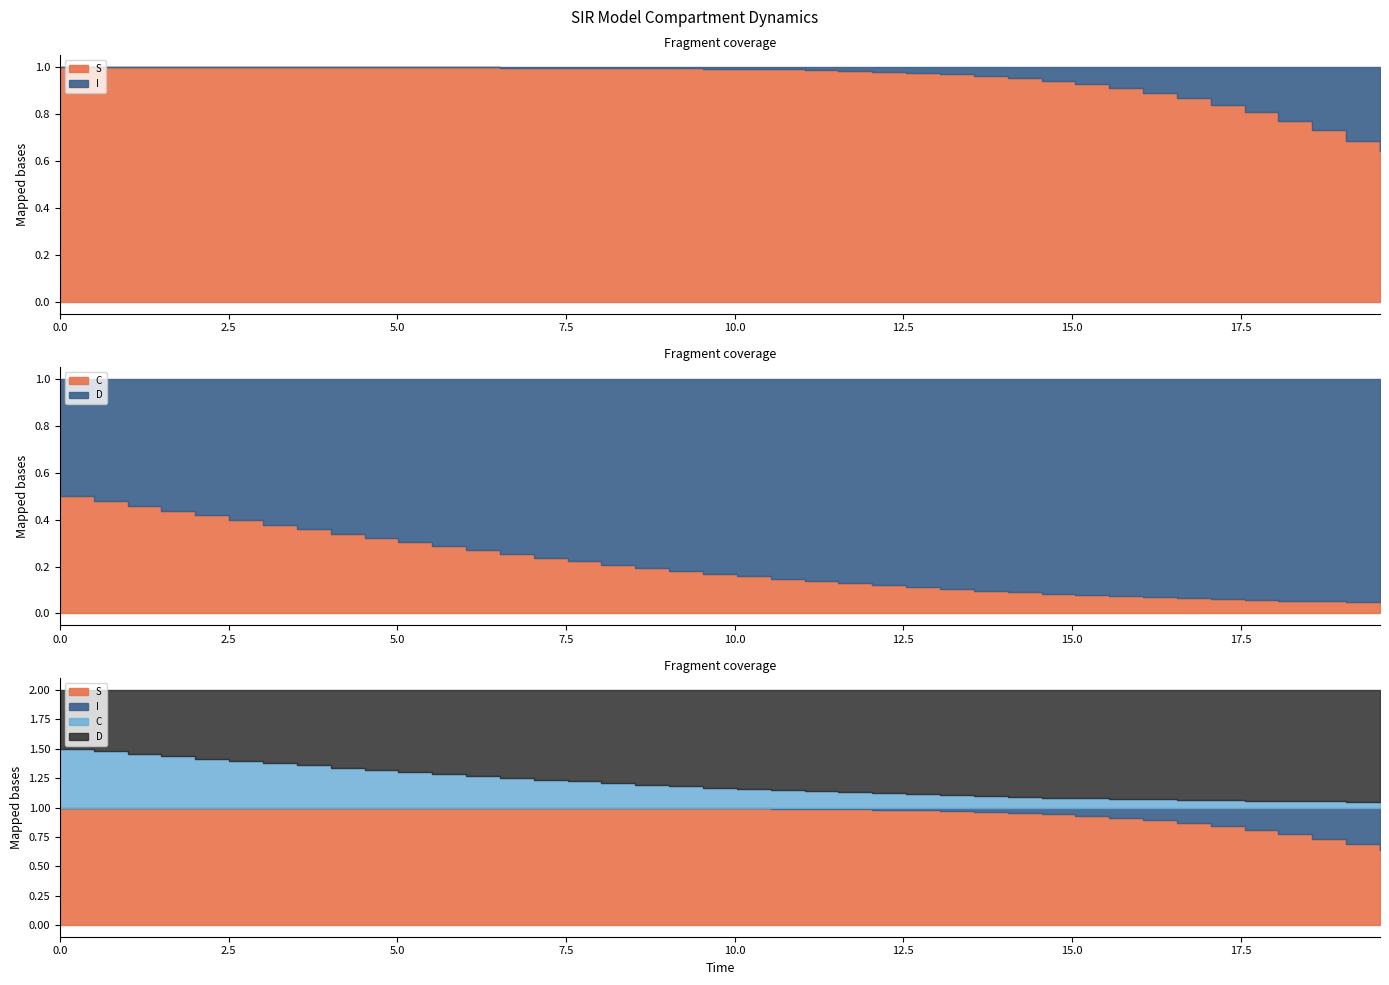

Rank the series by their average value, from highest to lowest.

S, D, C, I